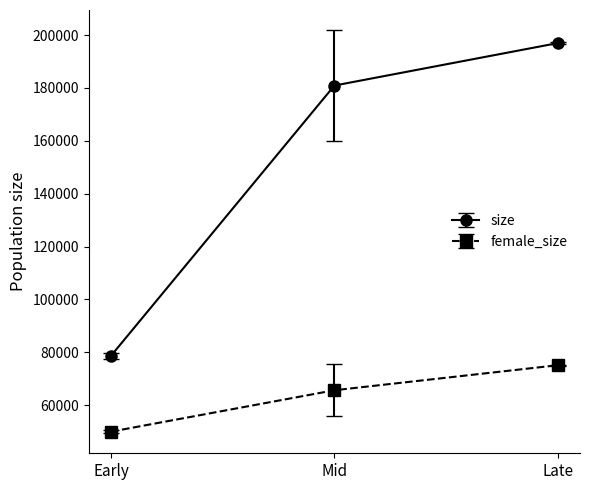

What is the smallest value displayed?

49940.3